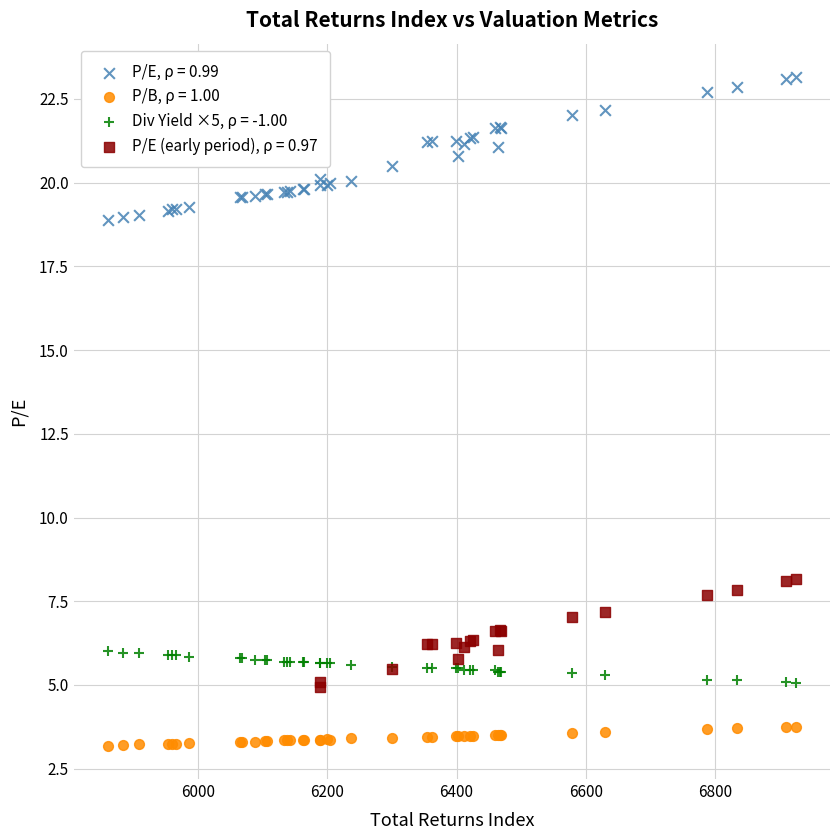

Which series reaches the minimum Y coordinate?

P/B, ρ = 1.00